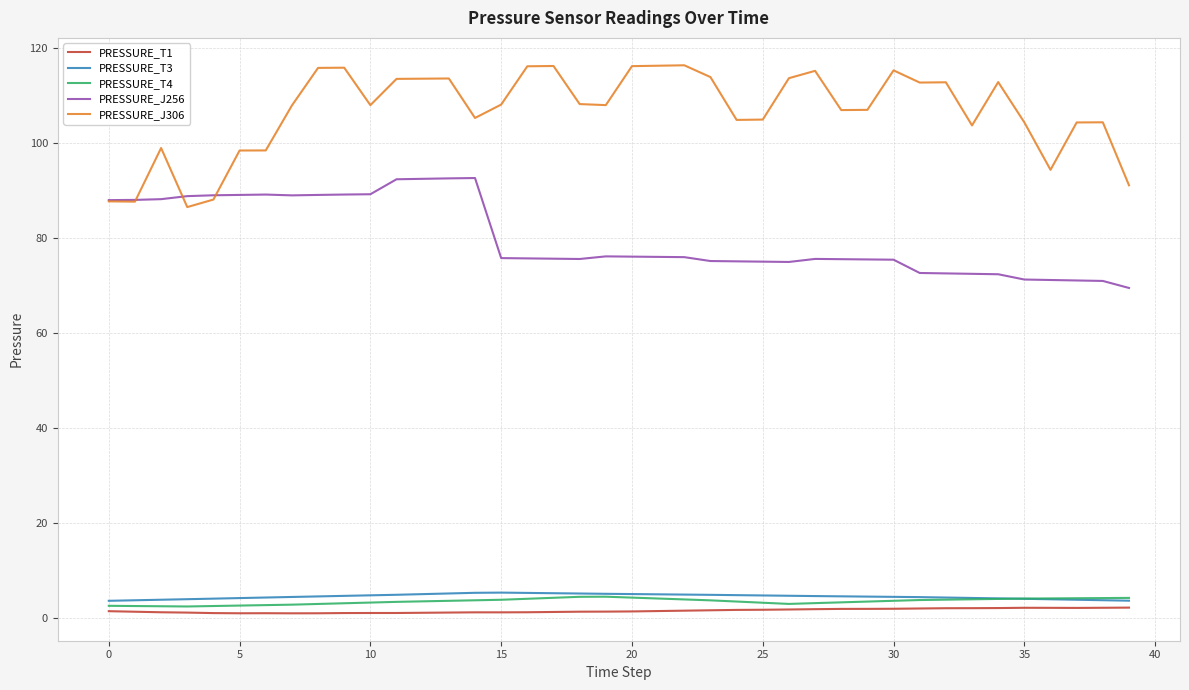

True or false: PRESSURE_J306 and PRESSURE_T3 intersect in this chart.

False